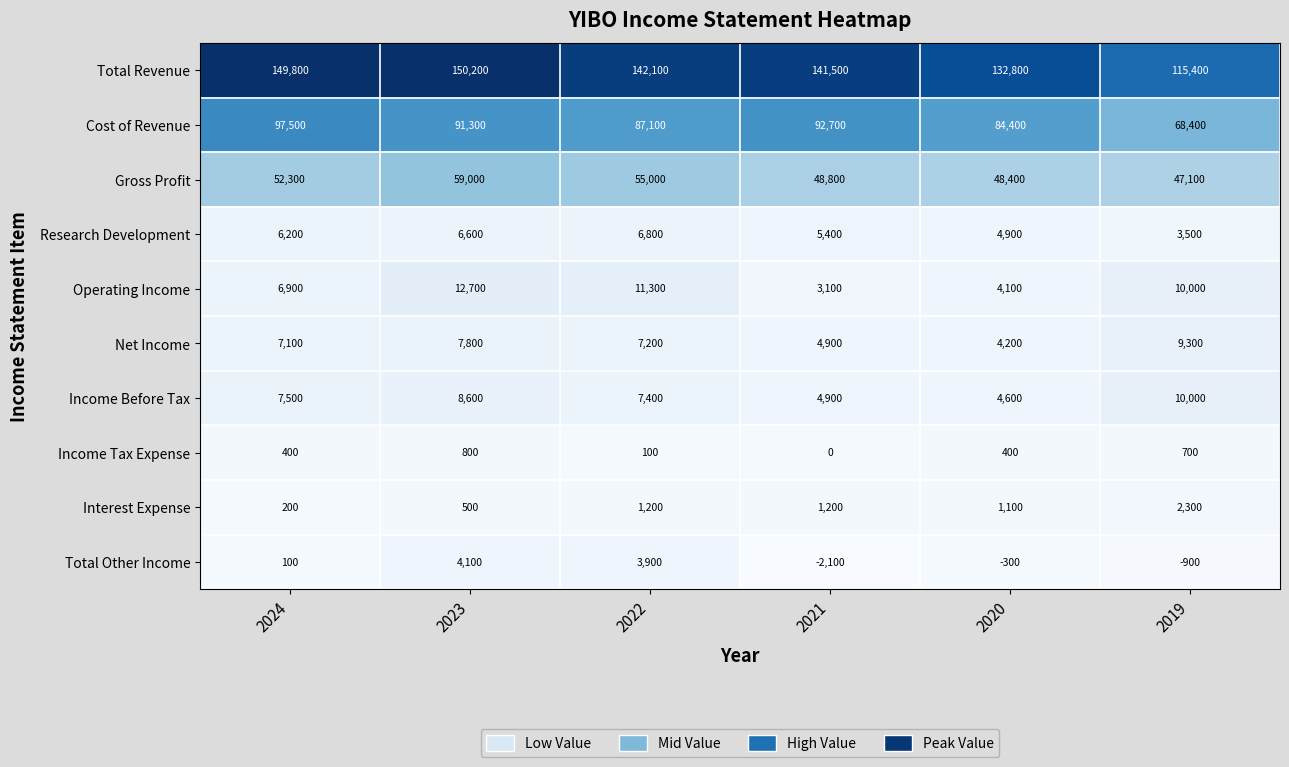

Count the Net Income values in the range 4900 to 7800.

4